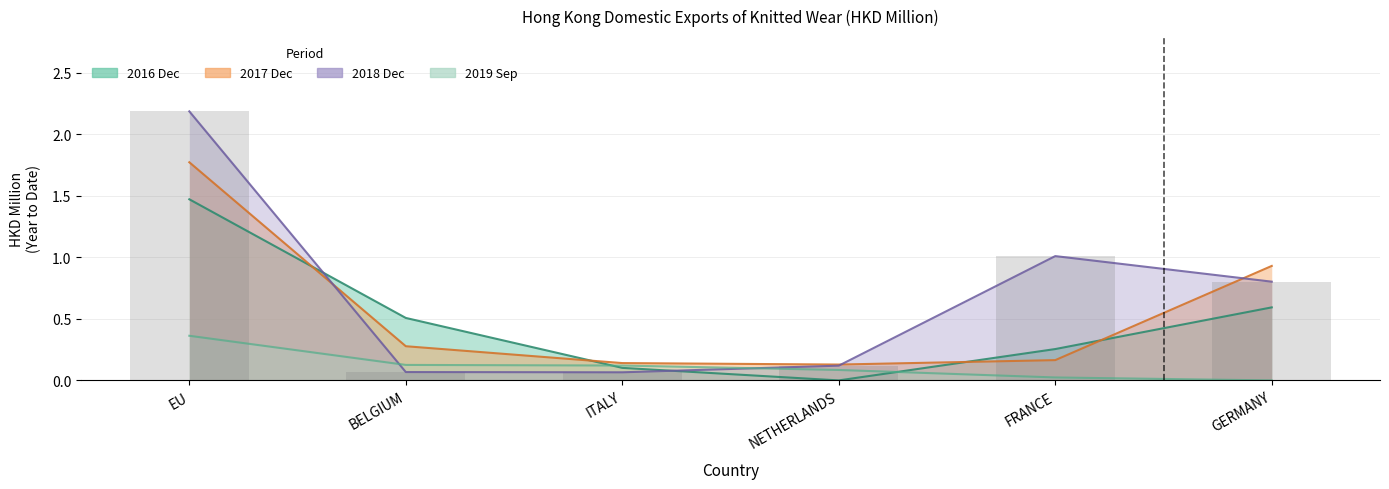

Does the chart contain any negative values?

No